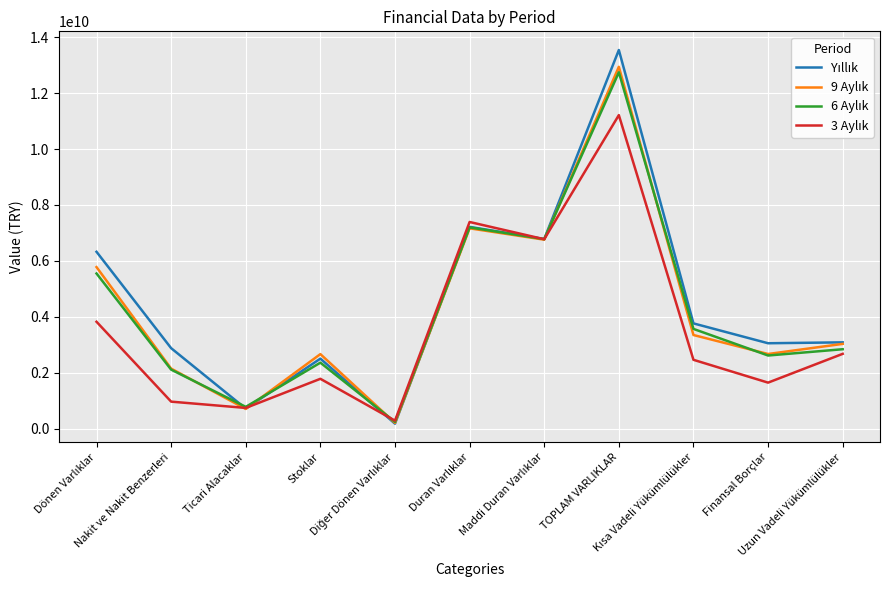

What is the total value across all series at Finansal Borçlar?

9983809316